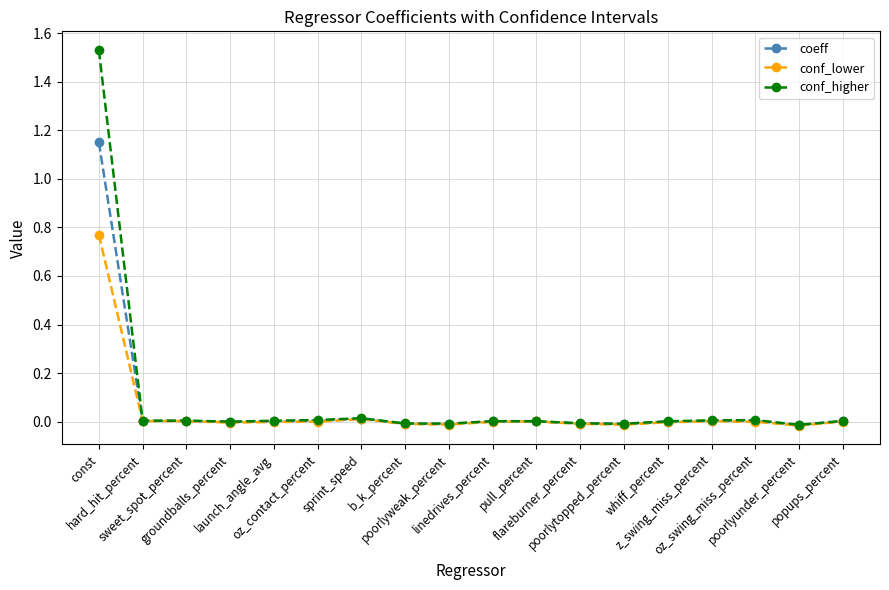

At which category is the sum across all series the highest?

const